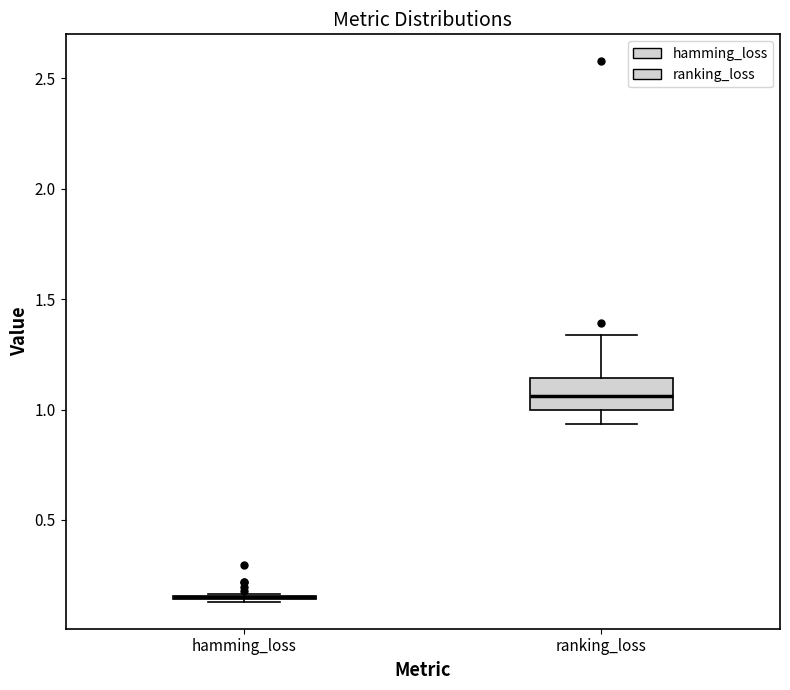

Which box is the tallest, from its lower edge to its upper edge?

ranking_loss